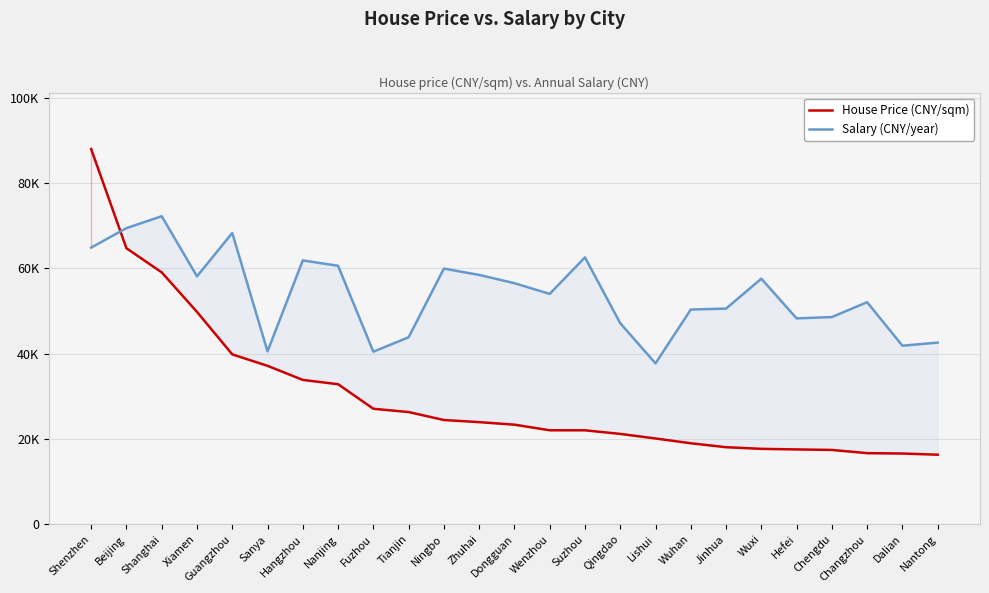

Where is Salary (CNY/year) nearest to the value 54988?

Wenzhou